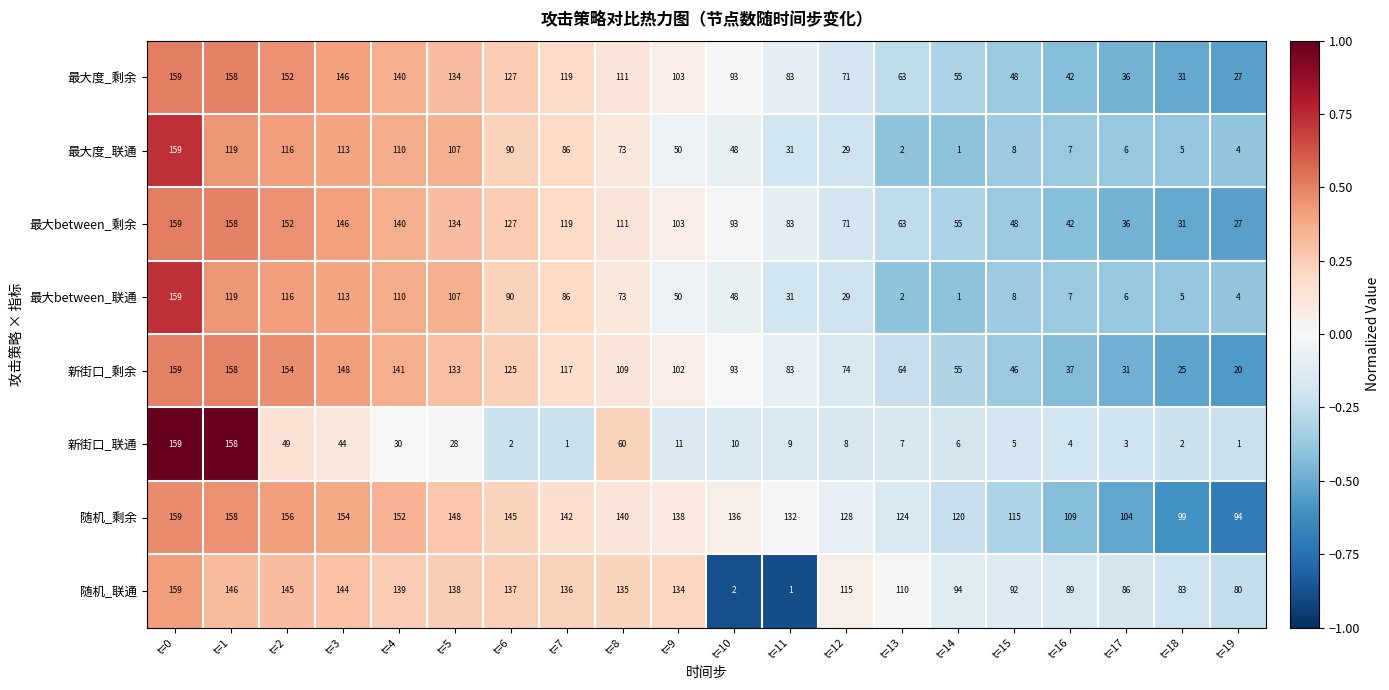

Which category has the highest value in the 新街口_剩余 series?

t=0